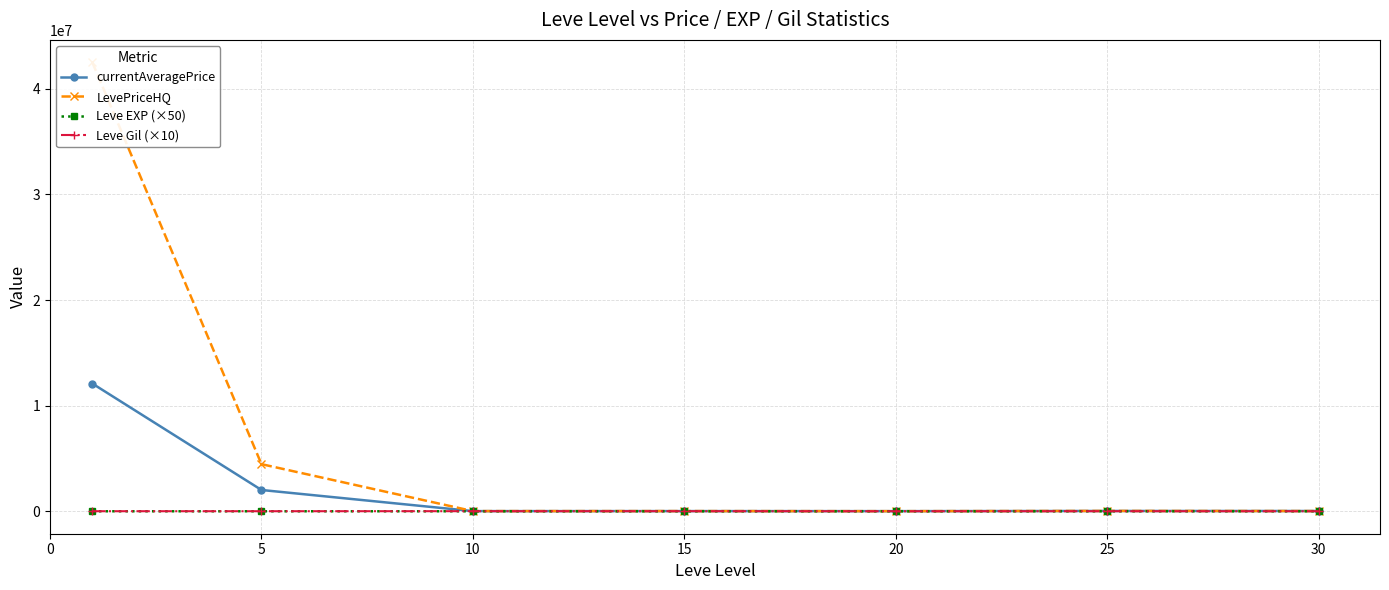

Read the Leve Gil (×10) value at 5.

4883.3